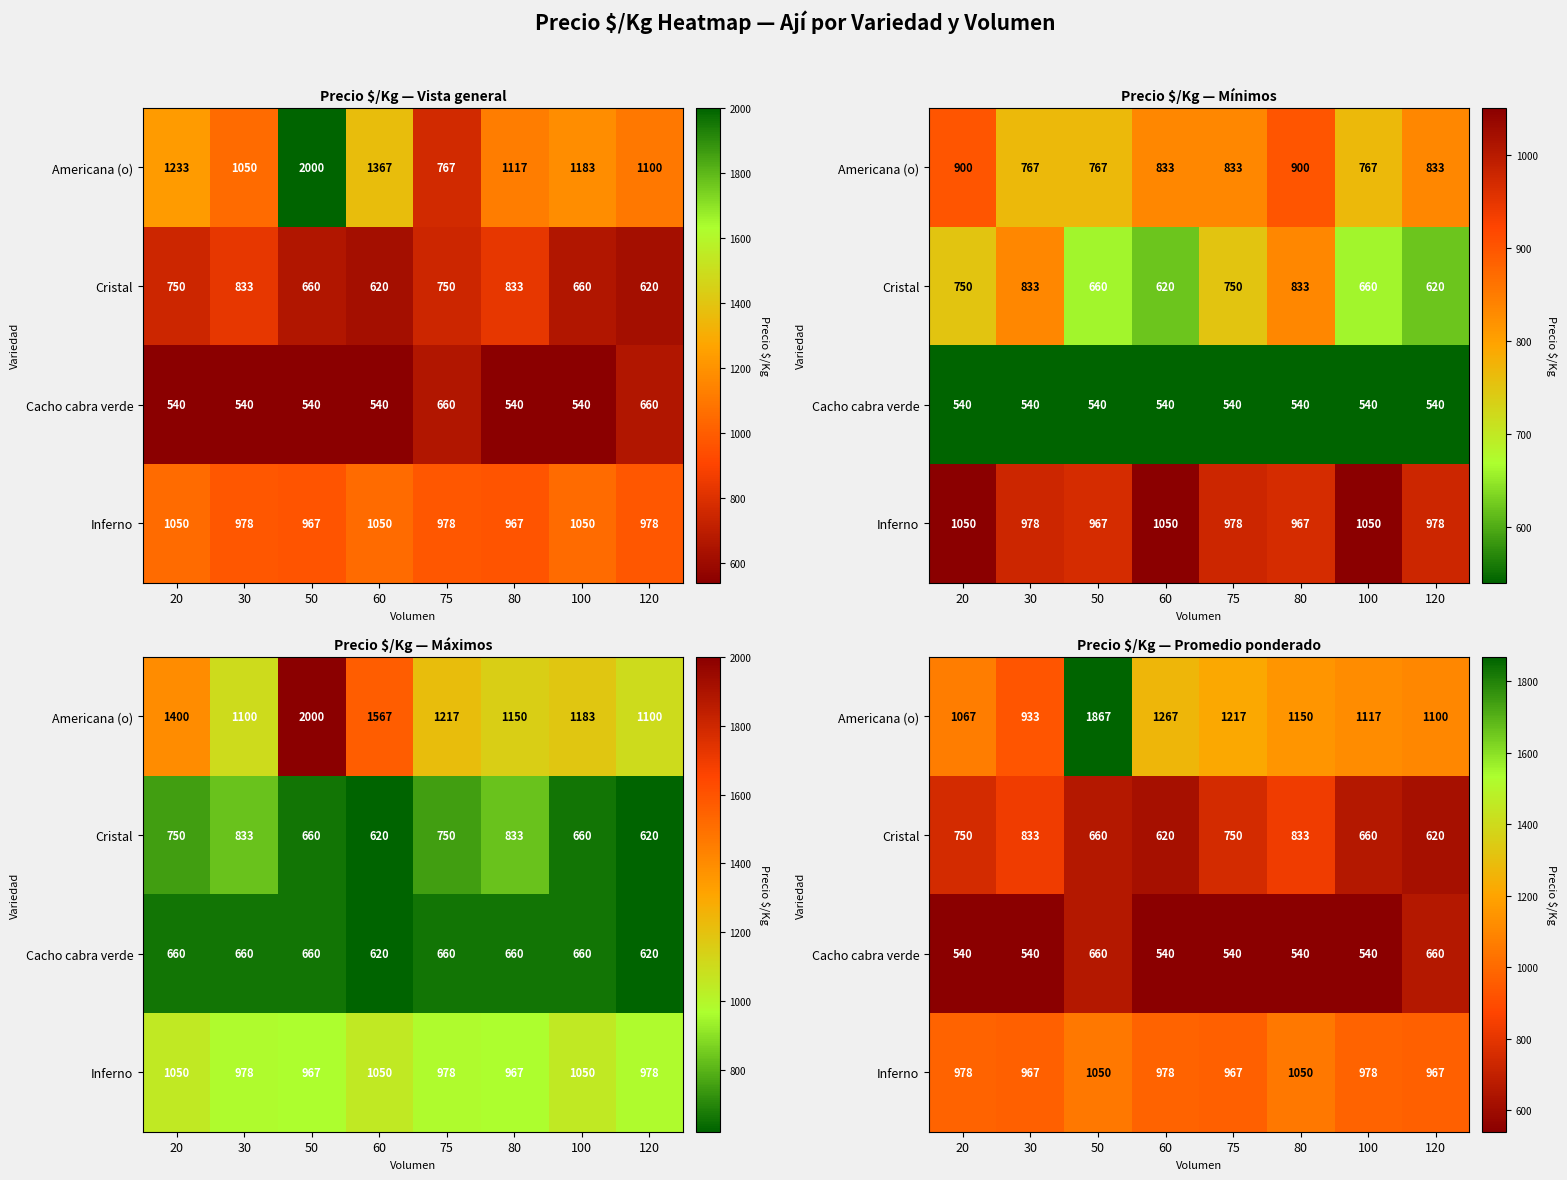

At how many categories does at least one series exceed 1336?

1